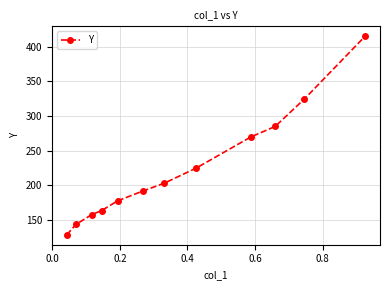

Reading left to right, extract all data points from this chart.

128.6	143.7	157.8	163.5	177.6	191.7	203.0	224.7	269.9	285.0	324.6	415.2